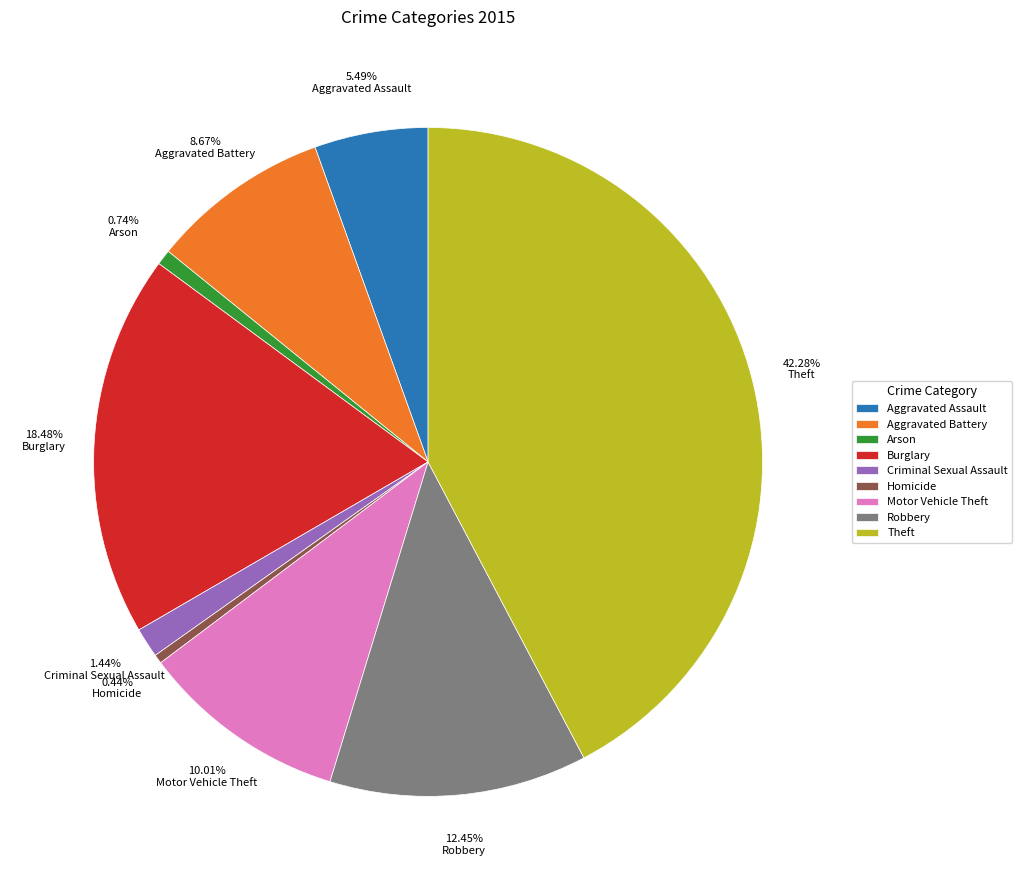

To the nearest percent, what percentage of the pie is Criminal Sexual Assault?

1%